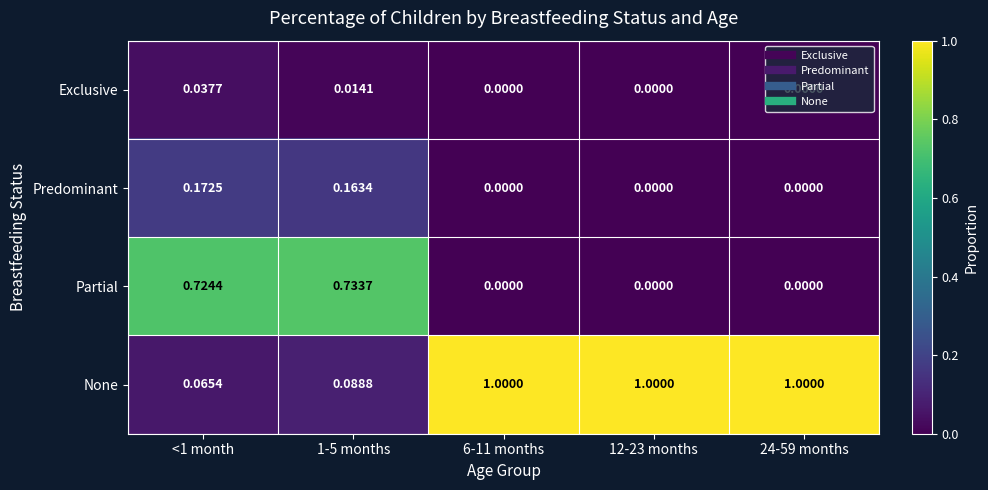

Which series has the largest total across all categories?

None